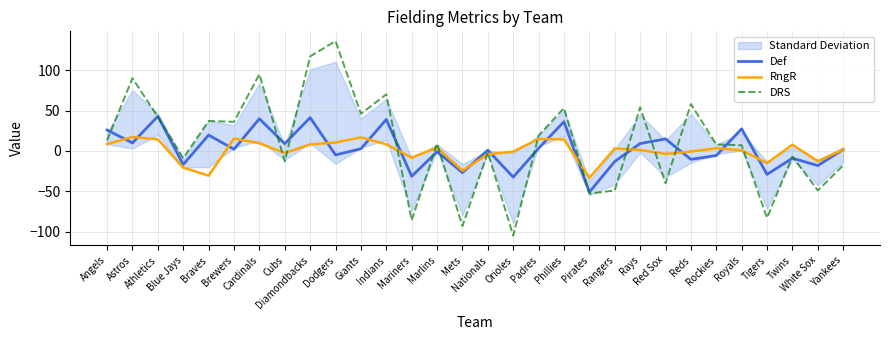

What is the spread (max minus min) of values at Reds?

68.5